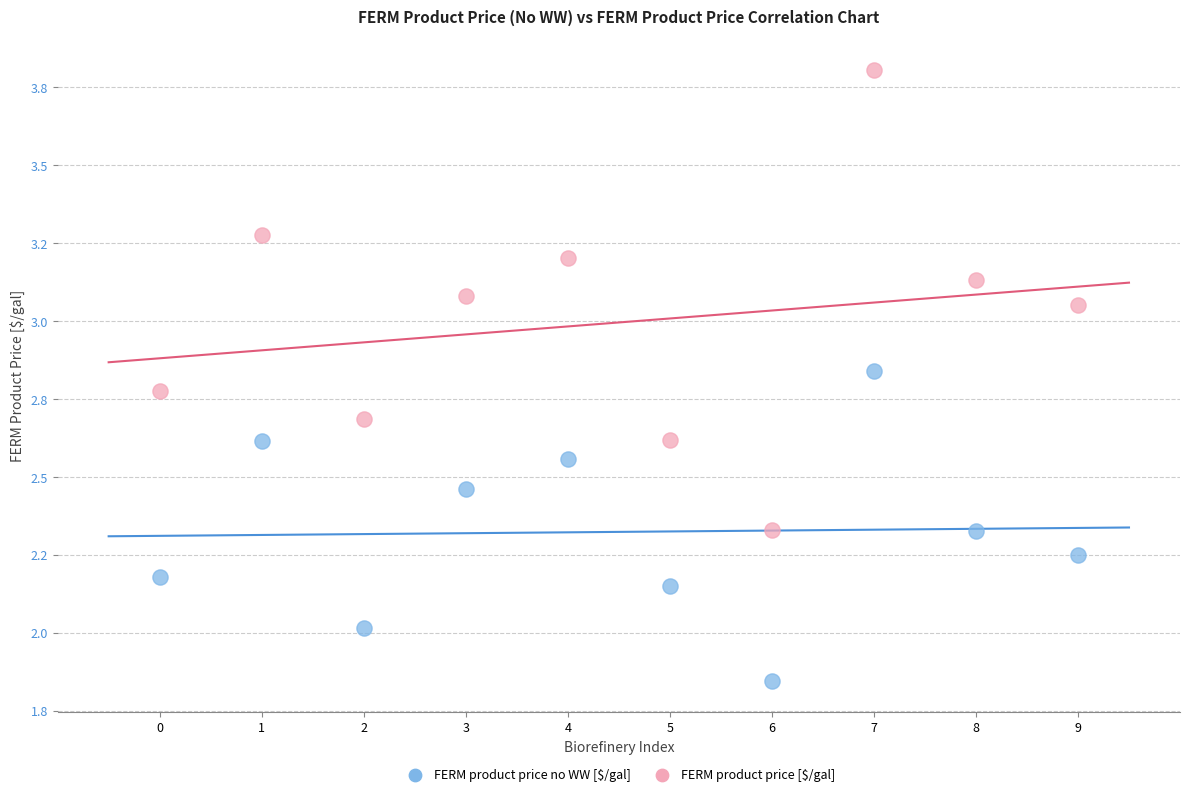

Which series contains the lowest Y value?

FERM product price no WW [$/gal]